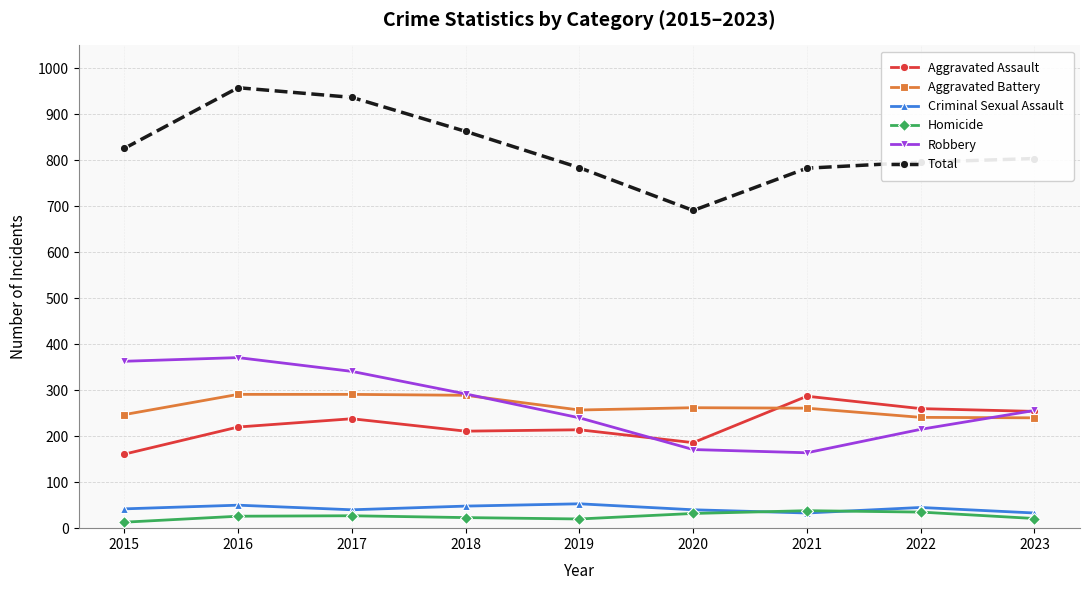

Which series has the largest total across all categories?

Total